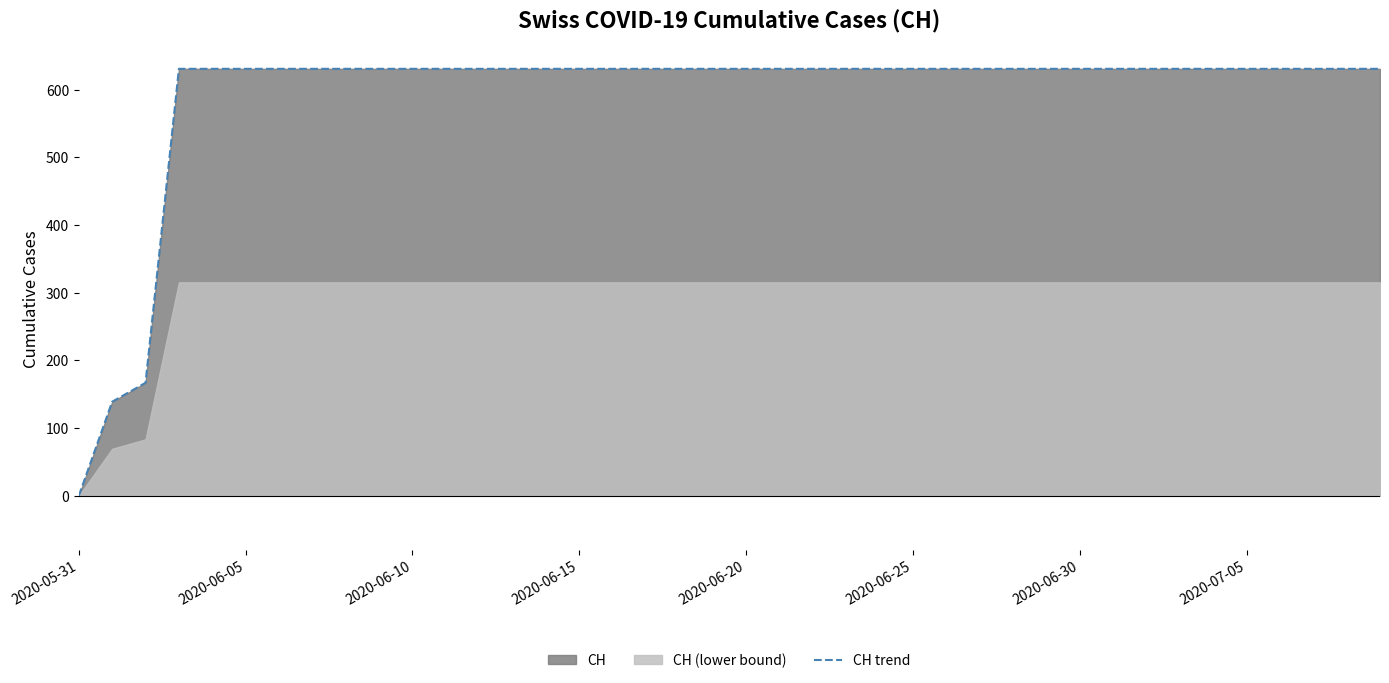

Reading left to right, what are all the values shown in this chart?

0	139	167	631	631	631	631	631	631	631	631	631	631	631	631	631	631	631	631	631	631	631	631	631	631	631	631	631	631	631	631	631	631	631	631	631	631	631	631	631